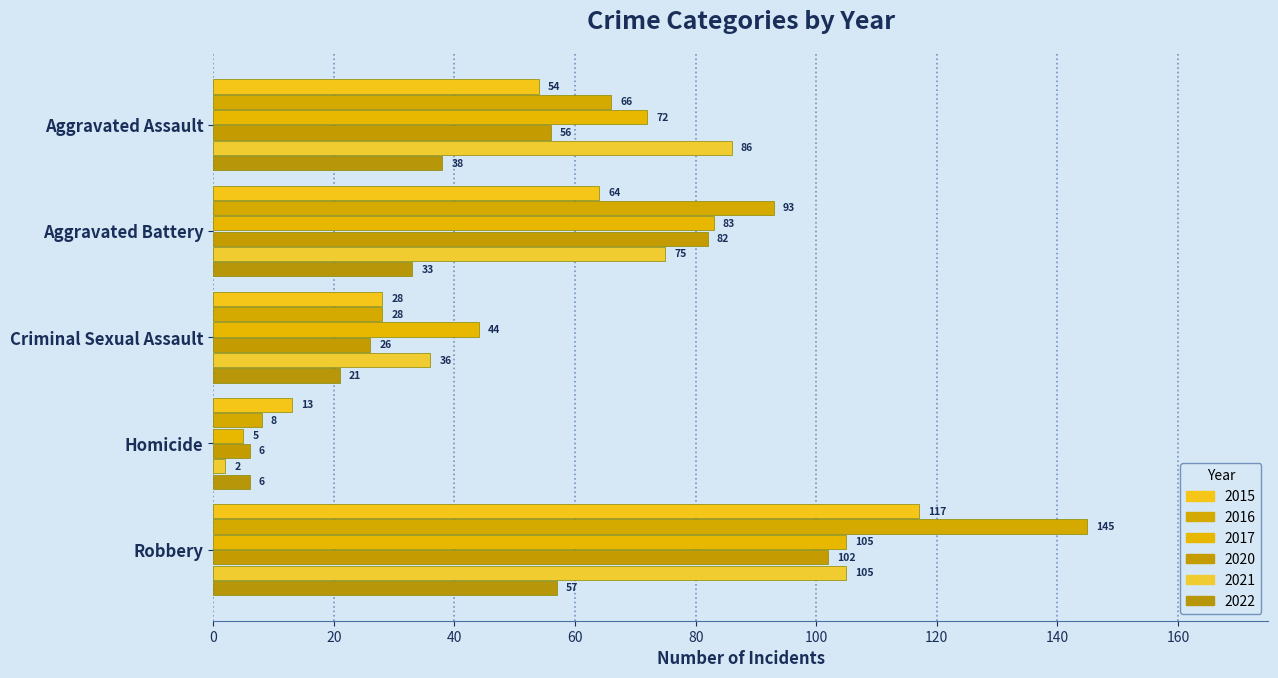

Is it true that 2017 equals 44 at Criminal Sexual Assault?

True